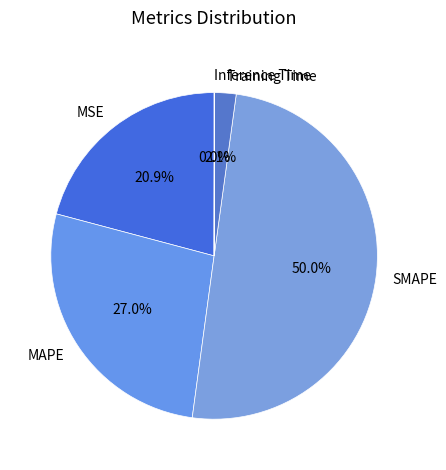

What percentage is the MSE slice, to the nearest percent?

21%